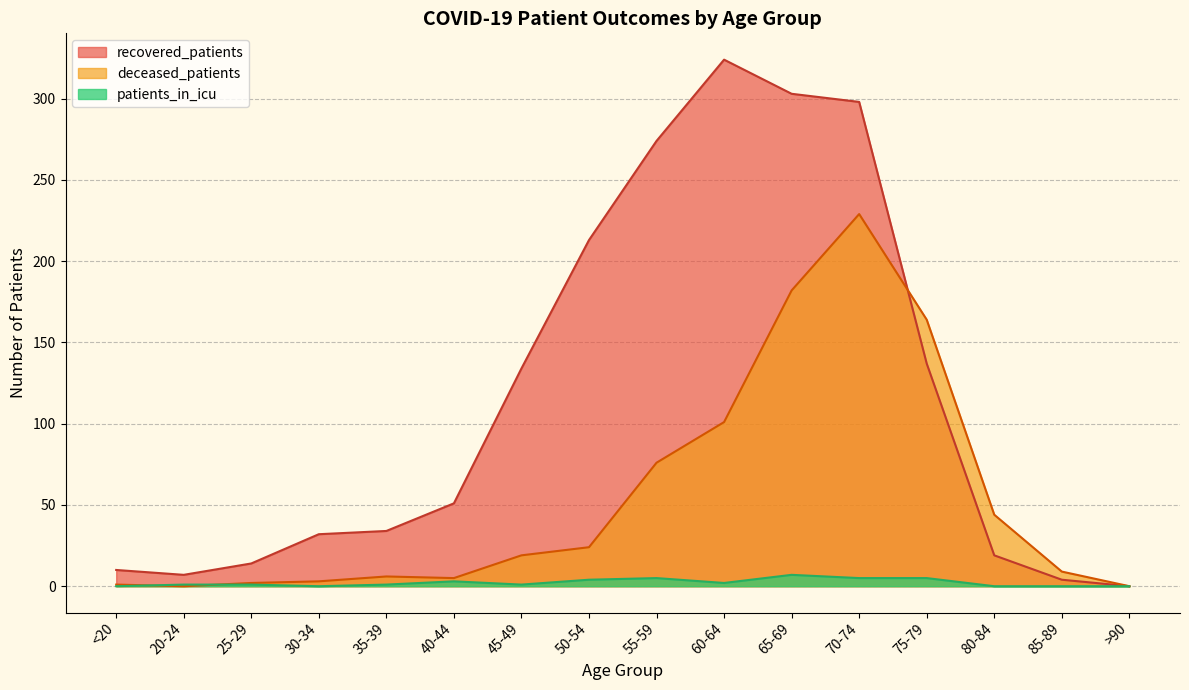

Where is recovered_patients nearest to the value 162?

75-79